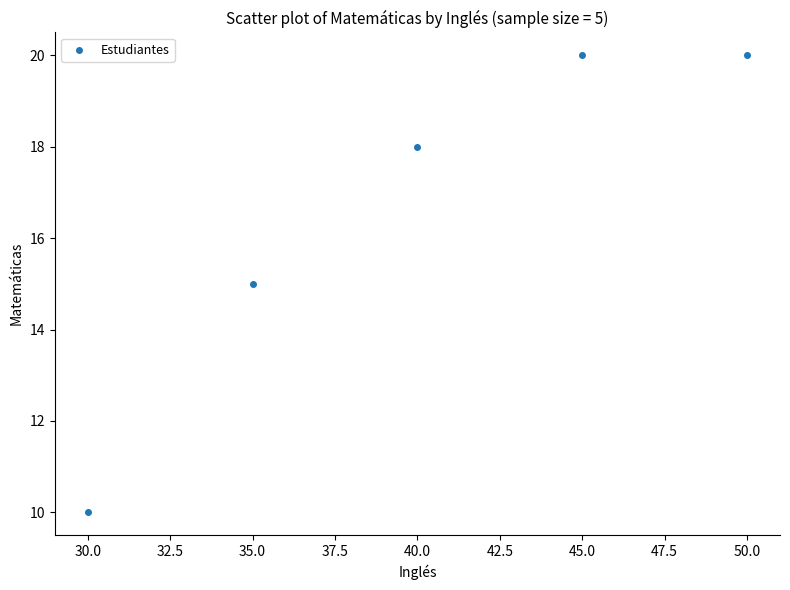

What is the range of Y values (max minus min)?

10